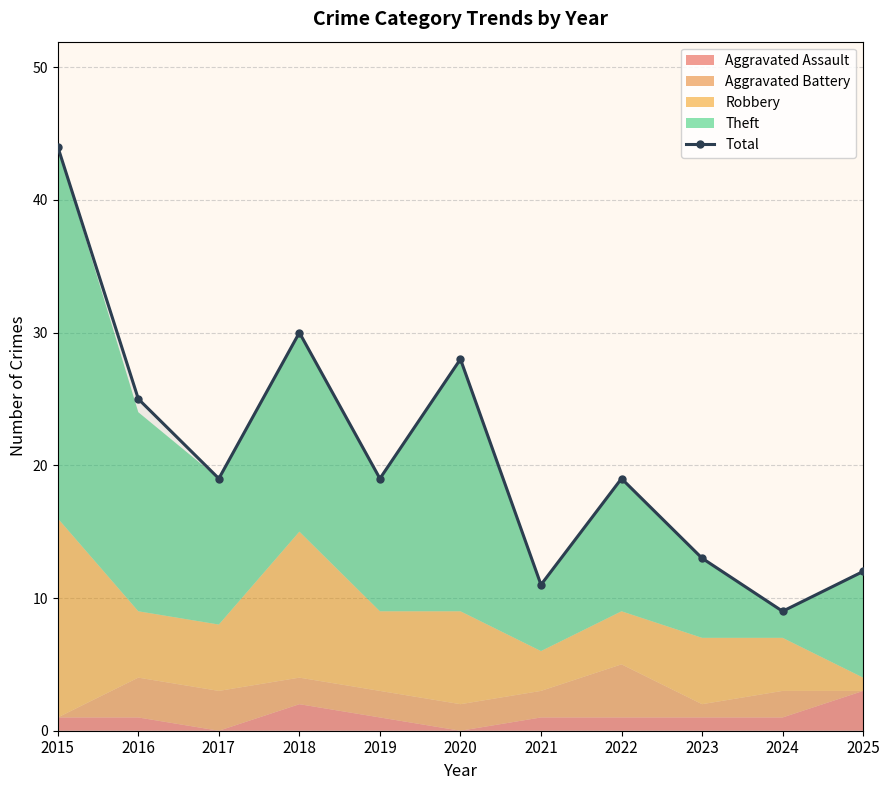

Read the value at 2024, to the nearest 10.

10